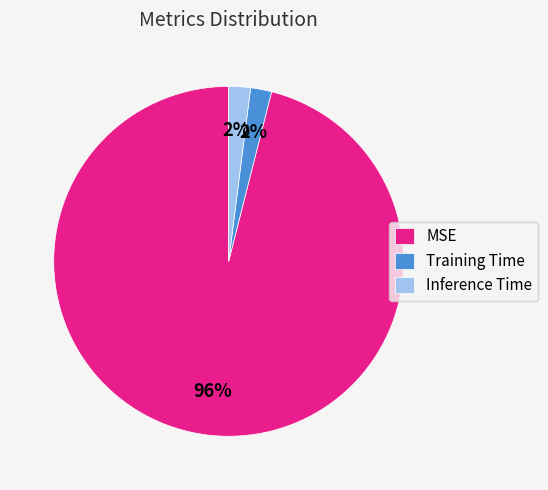

The MSE slice represents 88% of the pie. True or false?

False